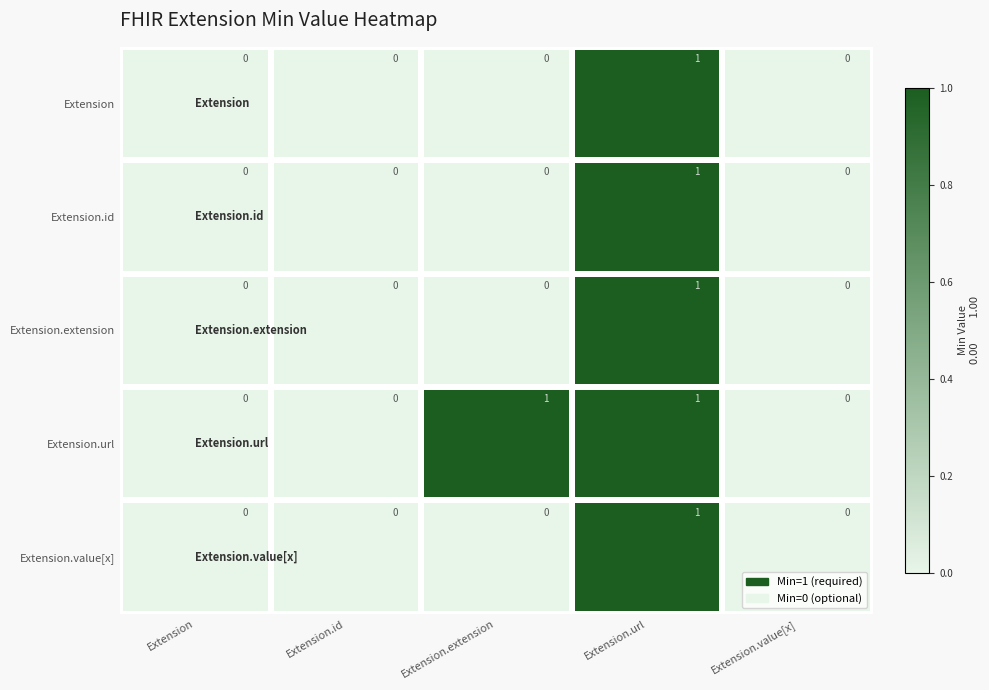

Count the number of categories in the chart.

5